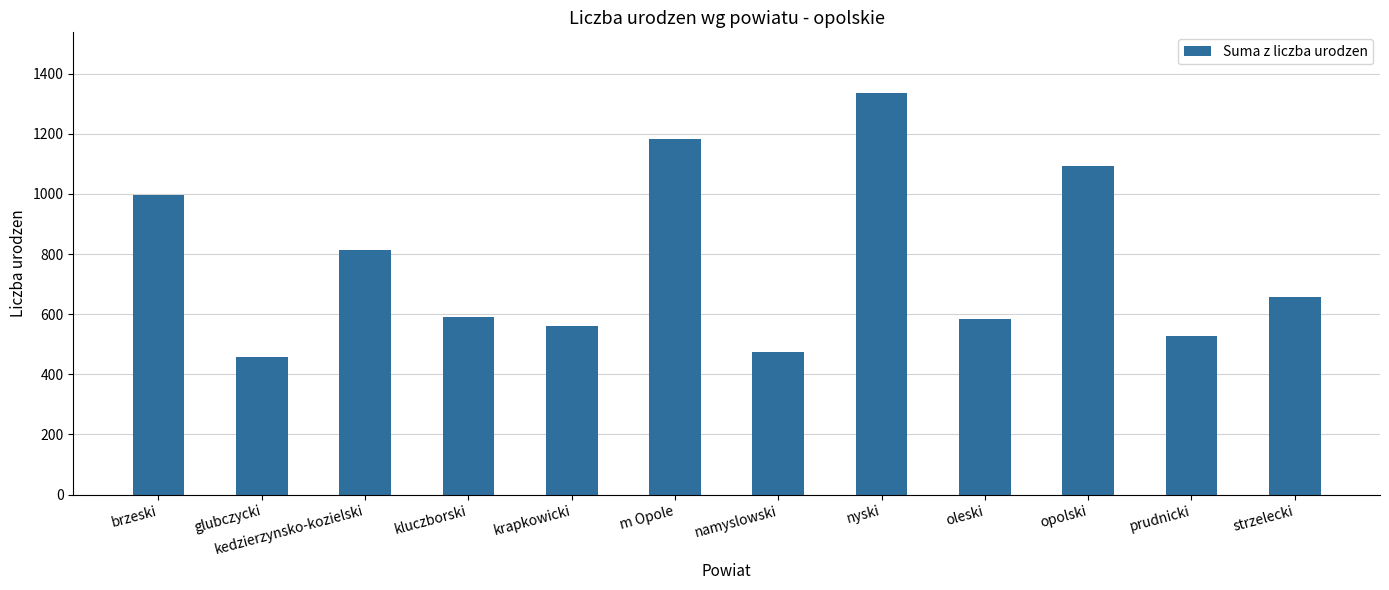

What is the difference between the values at nyski and namyslowski?

864